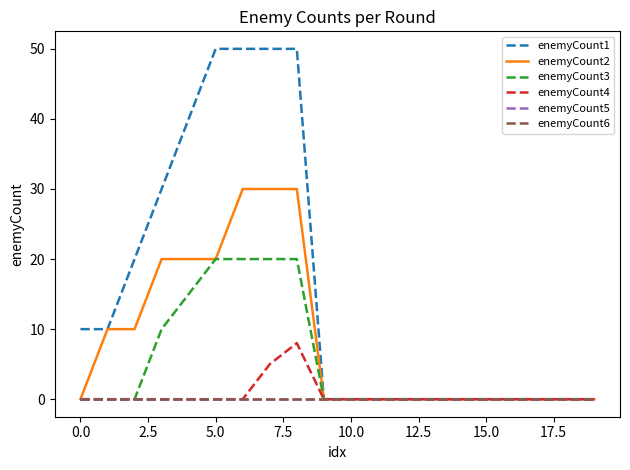

True or false: enemyCount2 and enemyCount5 cross at least once.

False